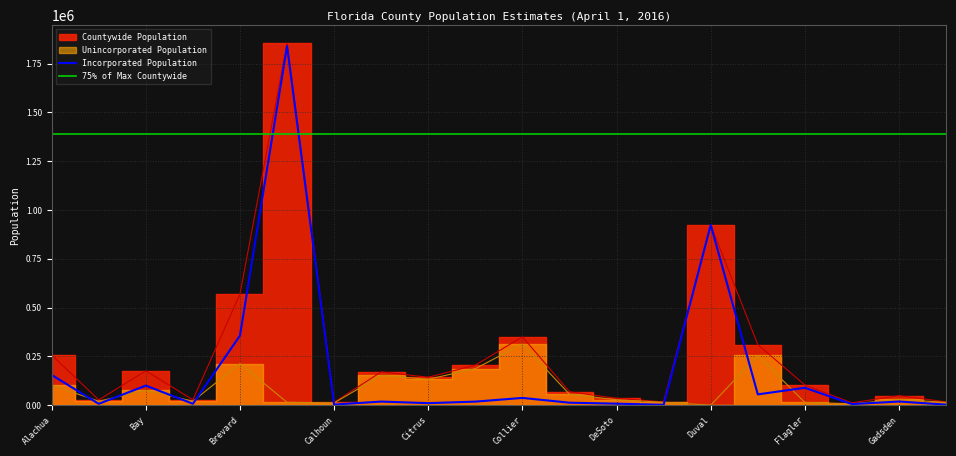

The Incorporated Population series shows 154764.0 at Alachua. True or false?

True